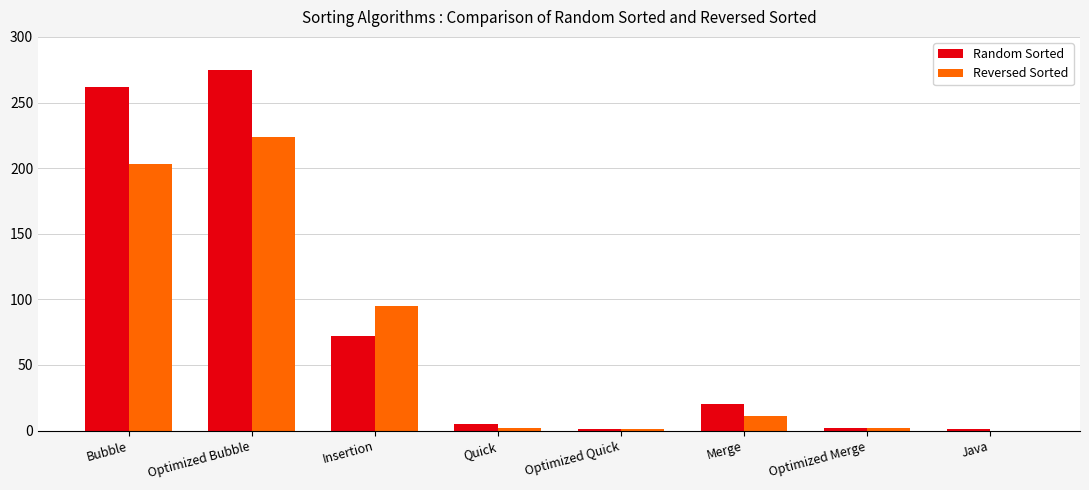

What value does the Random Sorted series have at Bubble?

262